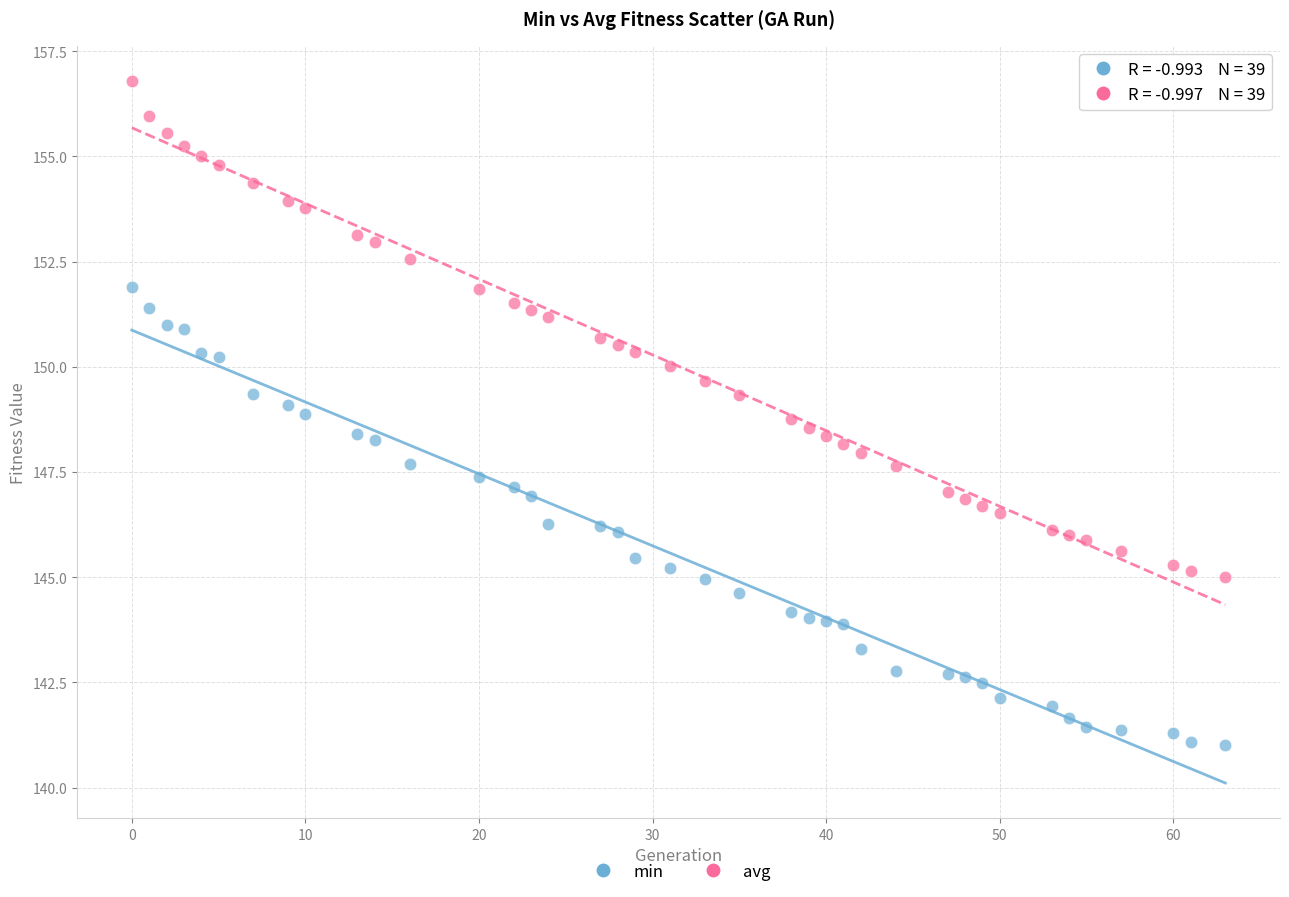

What is the X range (max minus min) for the scatter plot?

63.0